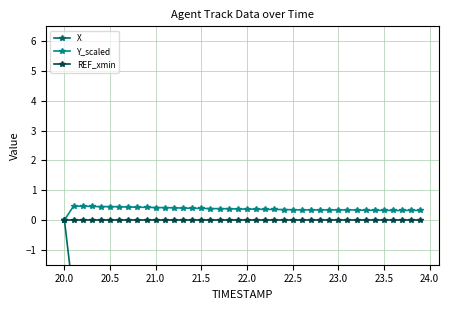

What is the maximum value for Y_scaled?

0.5